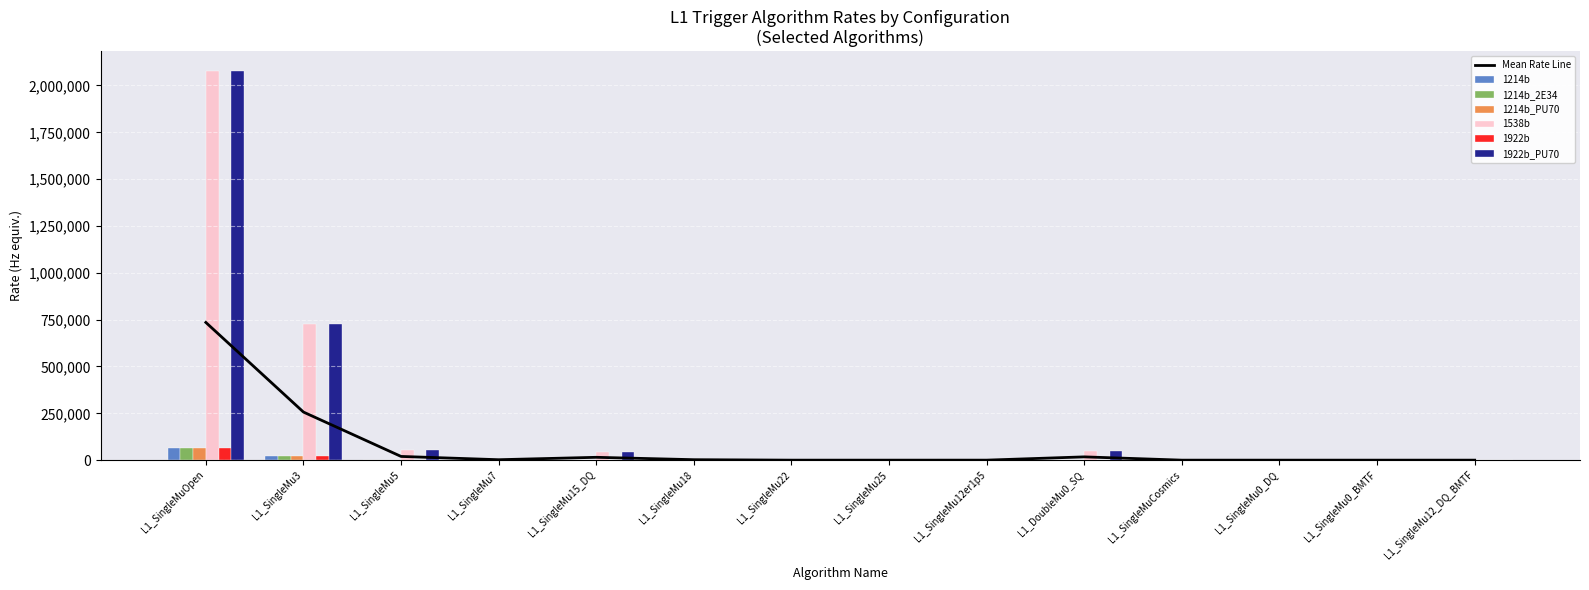

How many values in 1538b are above zero?

10